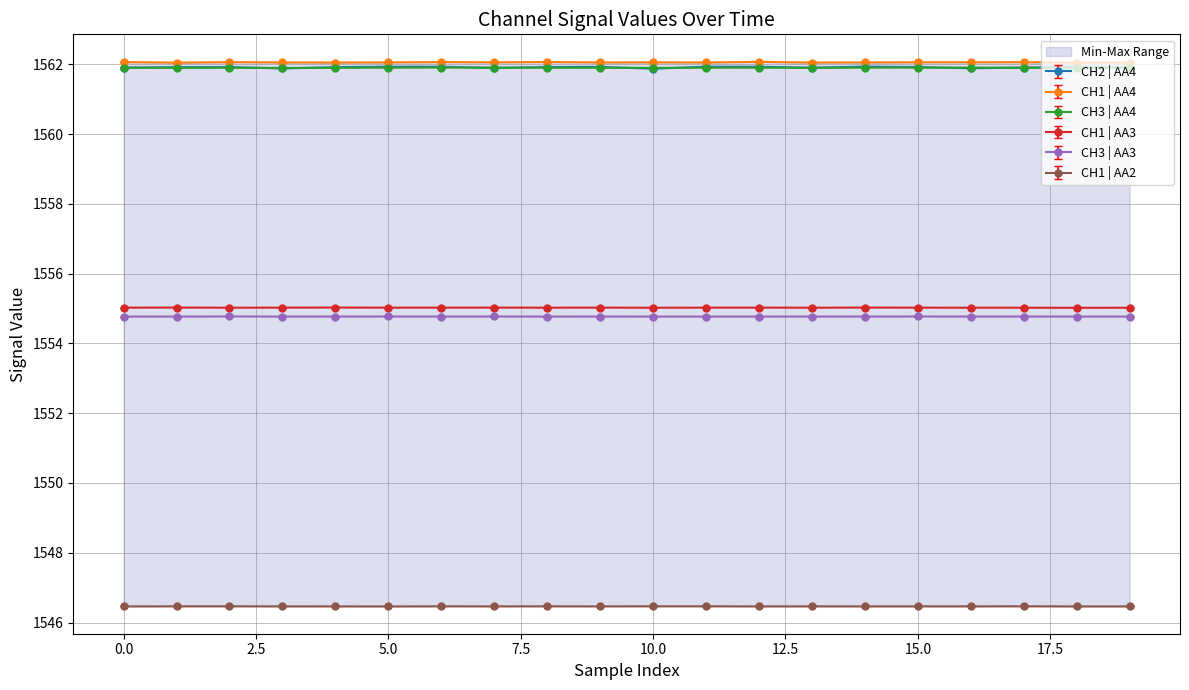

What is the label of the 5th point from the right?

15